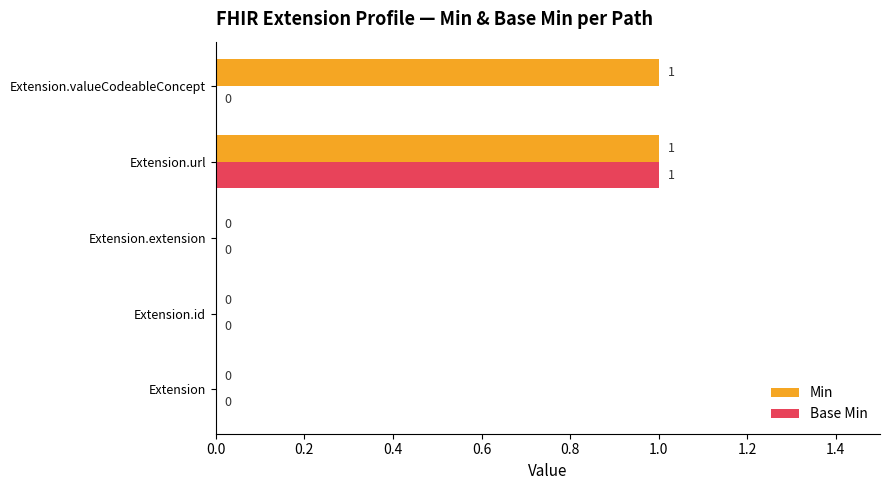

How many categories are shown in the chart?

5